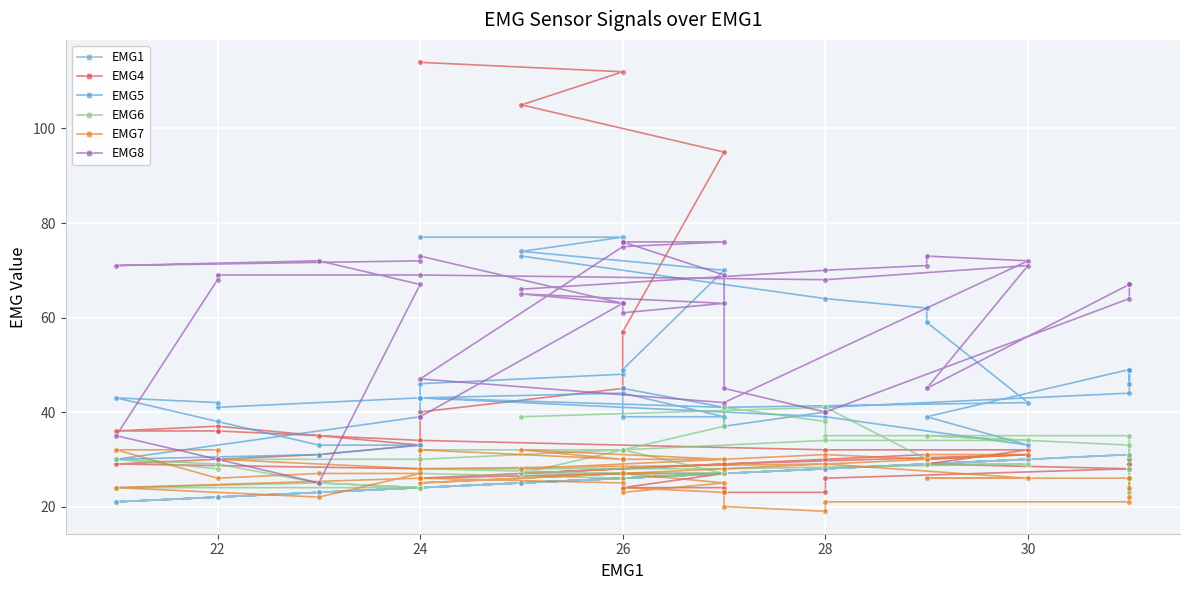

List the series in order of their peak value, highest first.

EMG4, EMG5, EMG8, EMG6, EMG7, EMG1